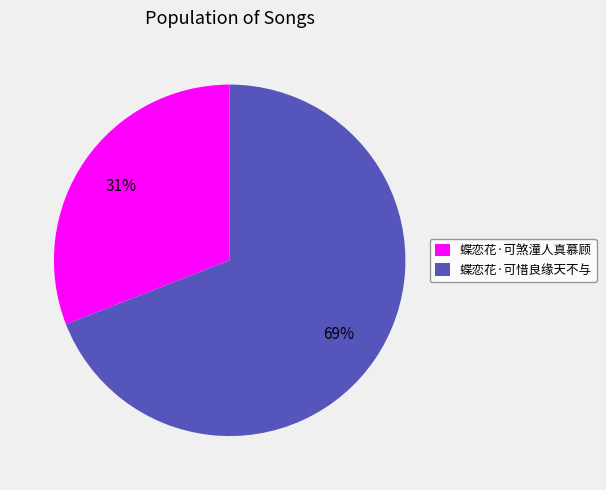

To the nearest percent, what is the difference between the 蝶恋花·可煞潼人真慕顾 and 蝶恋花·可惜良缘天不与 slice percentages?

38%